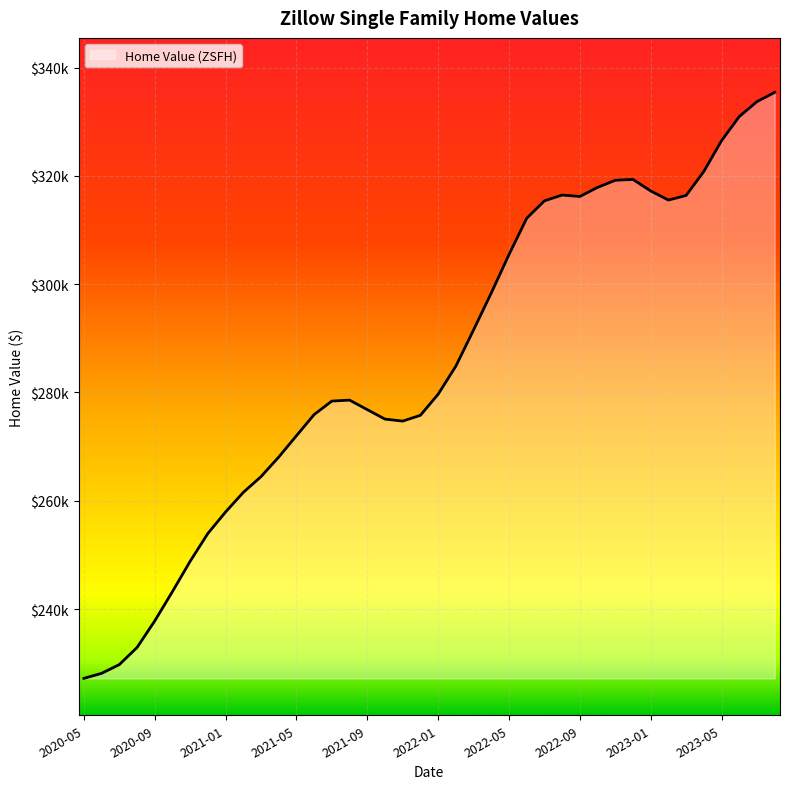

What is the difference between the maximum and minimum values?

108202.4